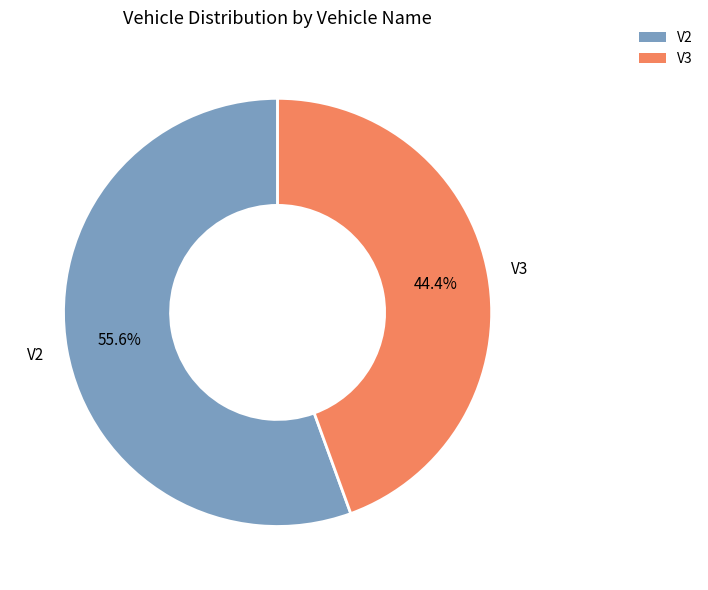

Does V3 represent more than half of the total?

No